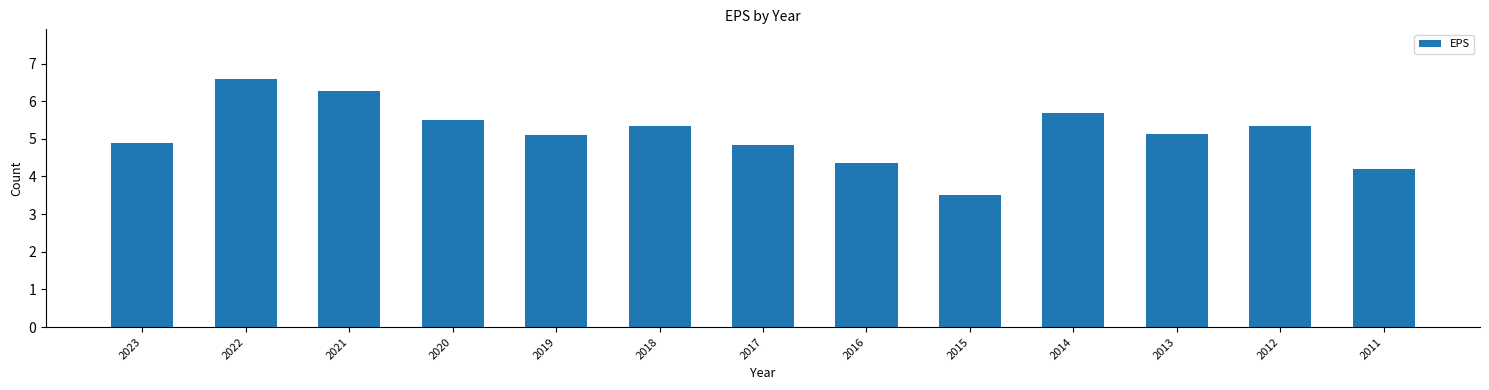

What is the smallest value displayed?

3.5